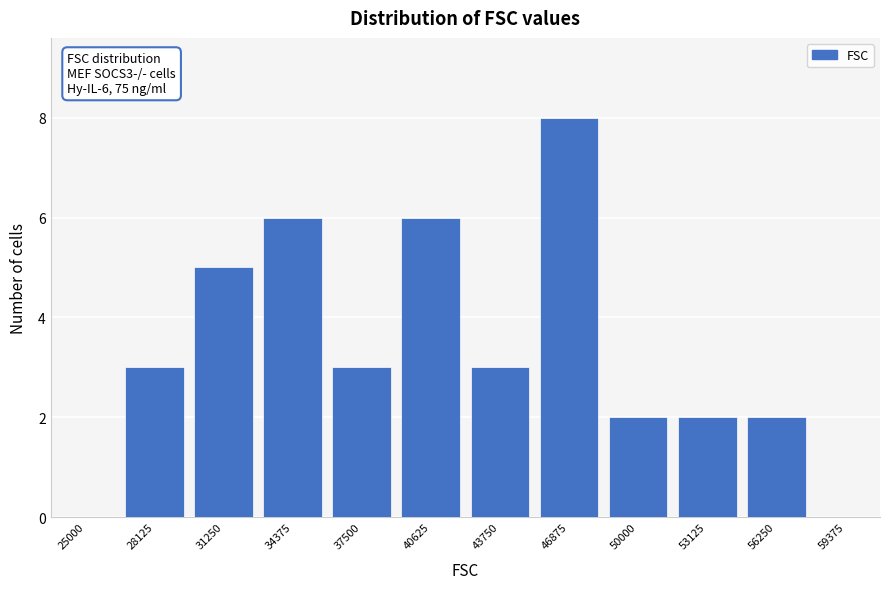

Reading left to right, list all the values displayed in this chart.

25000=0	28125=3	31250=5	34375=6	37500=3	40625=6	43750=3	46875=8	50000=2	53125=2	56250=2	59375=0